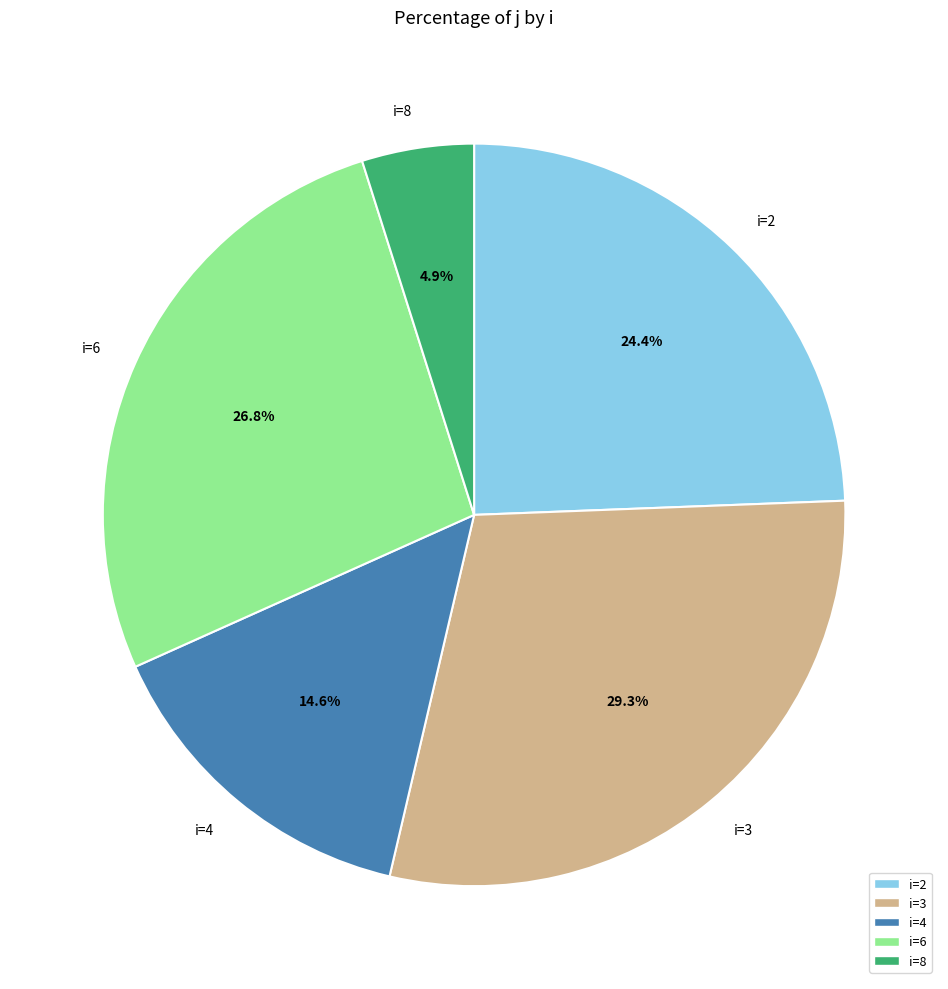

Is there any slice that represents more than half of the pie?

No